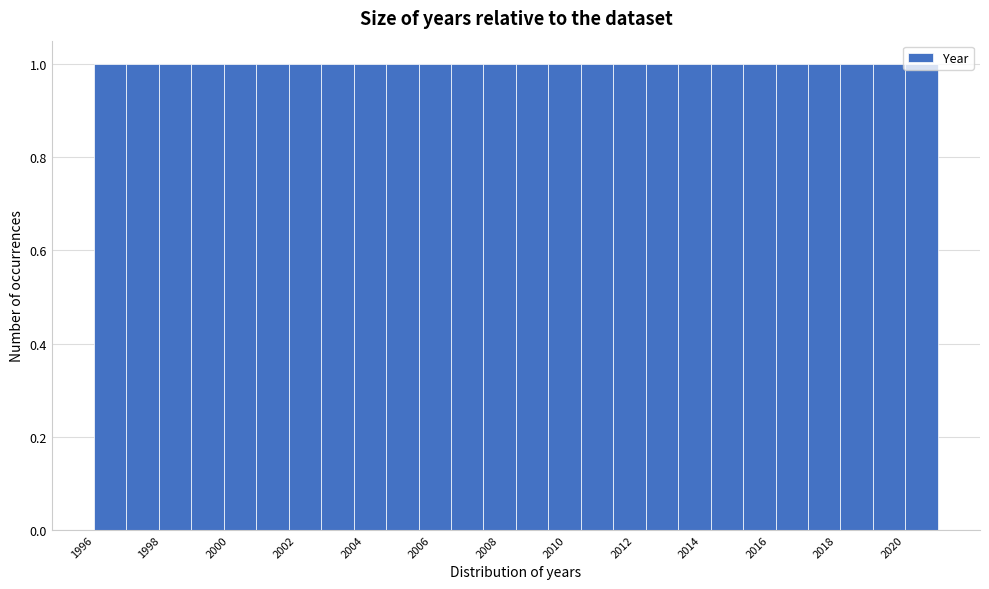

Reading left to right, transcribe this chart: for each bar, give the range it covers on the x-axis and its height. Neither the bar edges nor the heights are printed on the chart, so give them approximately, as read against the axes.

1996.0 to 1997.0: 1
1997.0 to 1998.0: 1
1998.0 to 1998.8: 1
1998.8 to 1999.8: 1
1999.8 to 2000.8: 1
2000.8 to 2001.8: 1
2001.8 to 2002.8: 1
2002.8 to 2003.6: 1
2003.6 to 2004.6: 1
2004.6 to 2005.6: 1
2005.6 to 2006.6: 1
2006.6 to 2007.6: 1
2007.6 to 2008.6: 1
2008.6 to 2009.4: 1
2009.4 to 2010.4: 1
2010.4 to 2011.4: 1
2011.4 to 2012.4: 1
2012.4 to 2013.4: 1
2013.4 to 2014.2: 1
2014.2 to 2015.2: 1
2015.2 to 2016.2: 1
2016.2 to 2017.2: 1
2017.2 to 2018.2: 1
2018.2 to 2019.0: 1
2019.0 to 2020.0: 1
2020.0 to 2021.0: 1